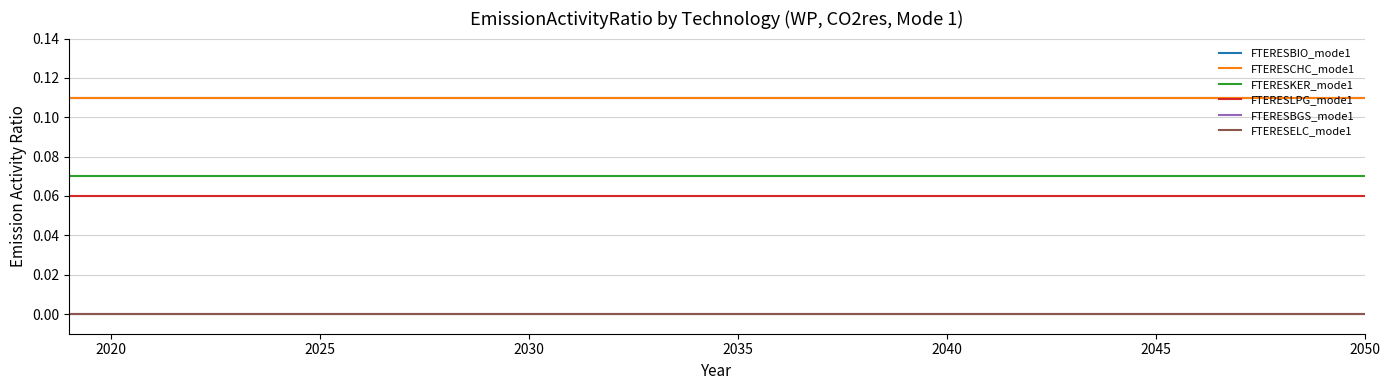

Does the chart have visible grid lines?

Yes